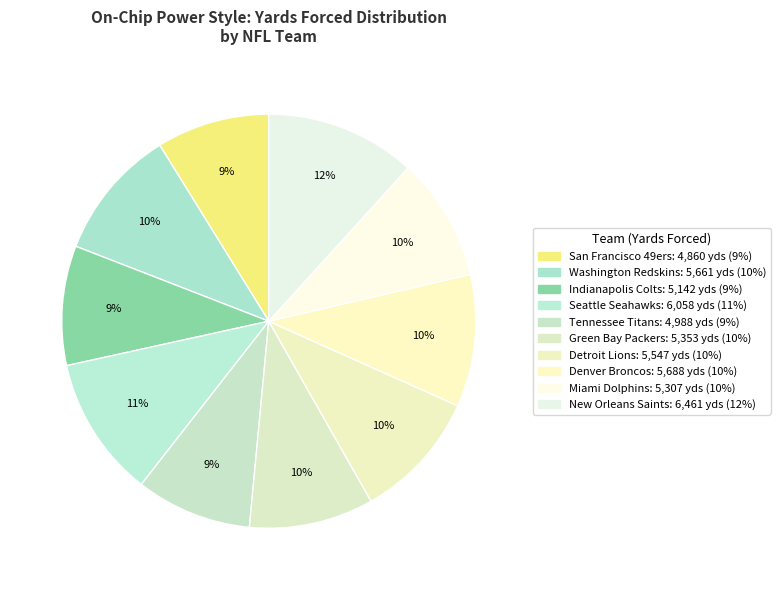

To the nearest percent, what is the difference between the largest and smallest slice percentages?

3%